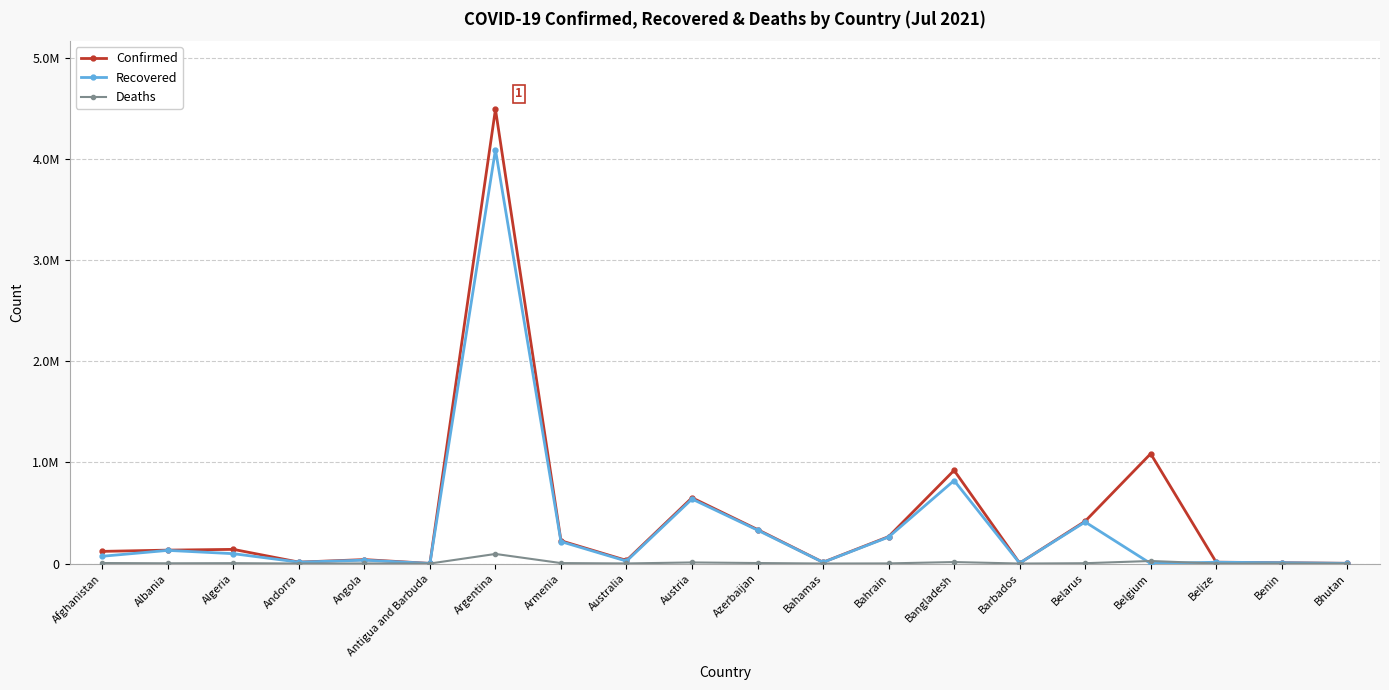

Does the chart have visible grid lines?

Yes